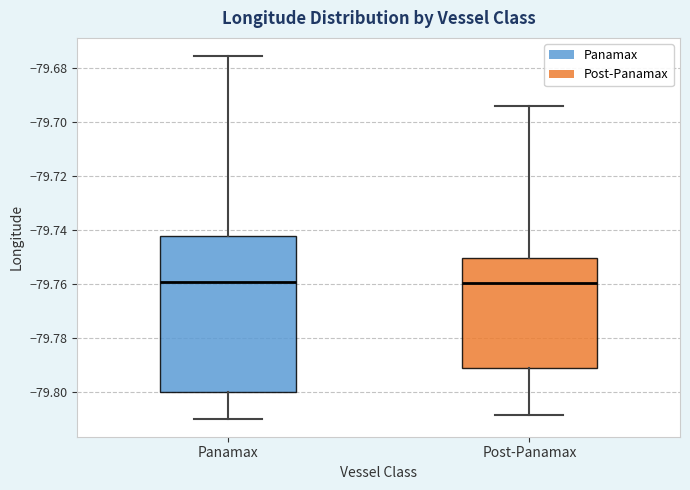

Where does the upper whisker of the box for Post-Panamax end on the y-axis? The values are not printed on the chart, so give them approximately, as read against the axis.

-79.694